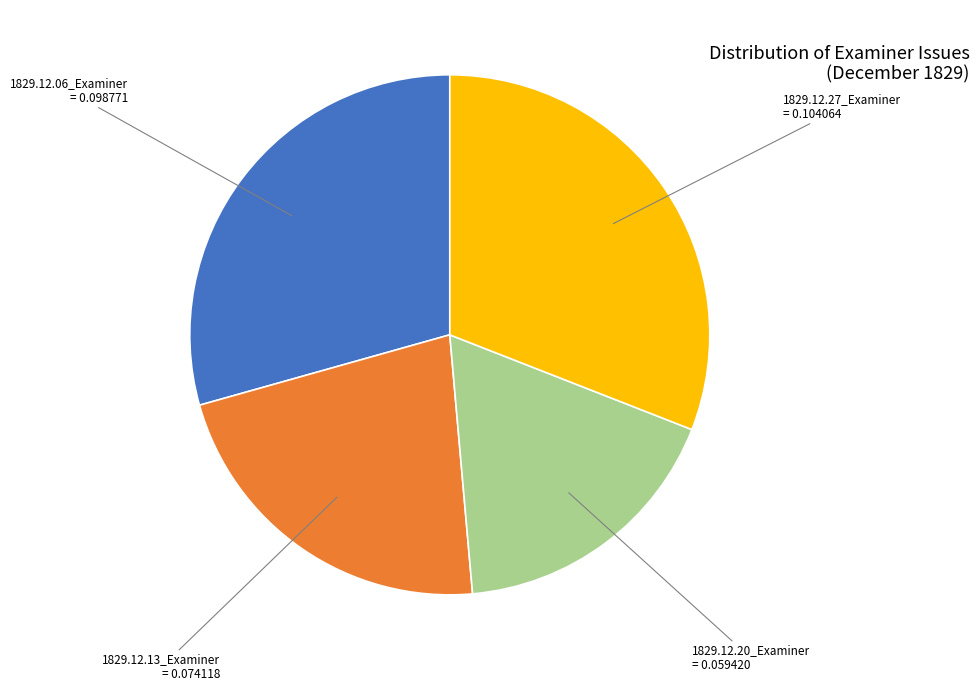

Is there any slice that represents more than half of the pie?

No